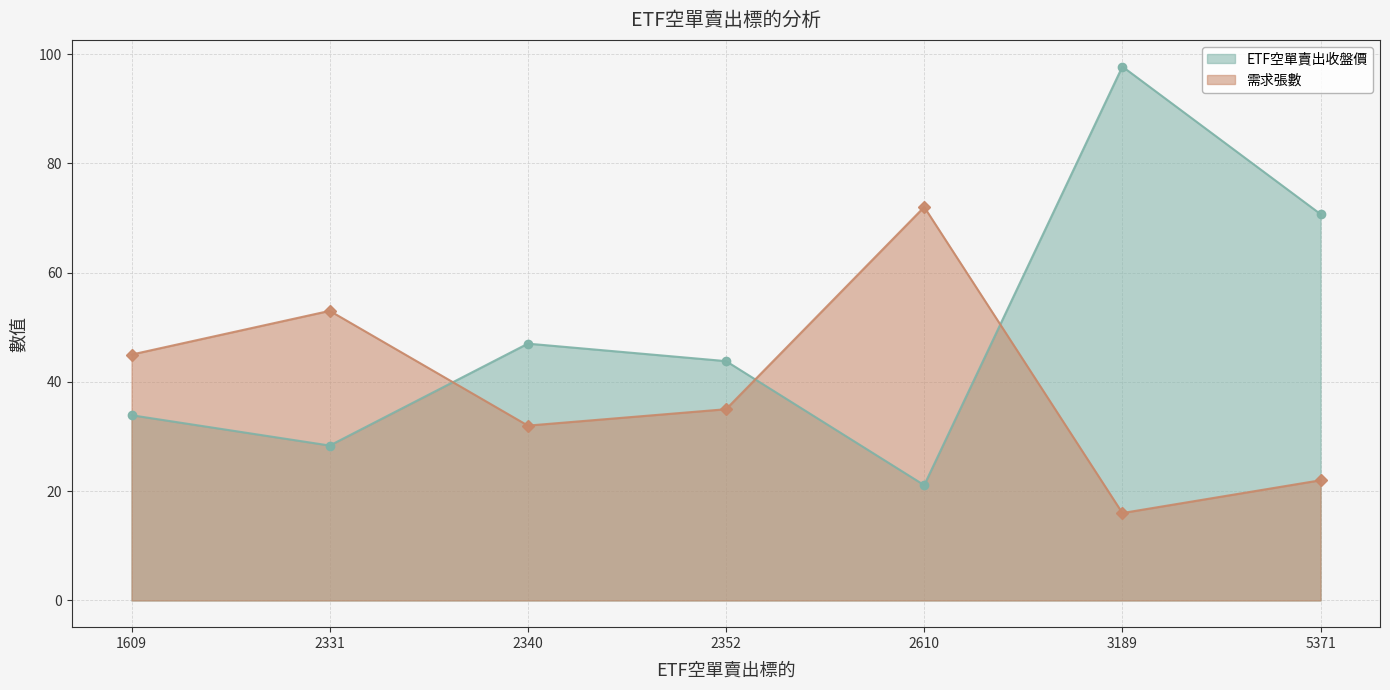

Between 2352 and 2340, which is larger?

2340